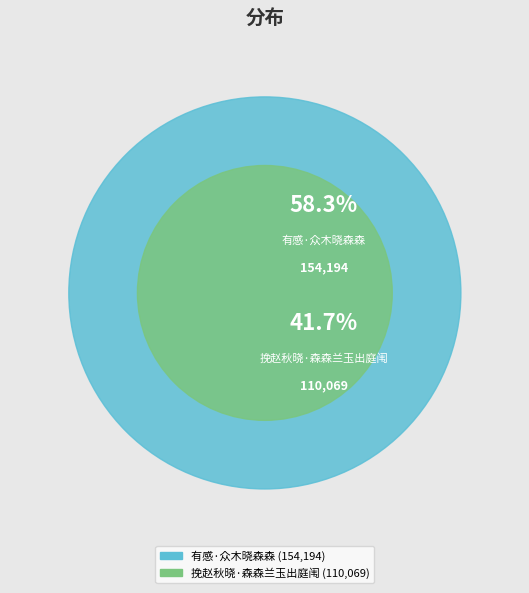

What percentage is the 有感·众木晓森森 slice, to the nearest percent?

58%